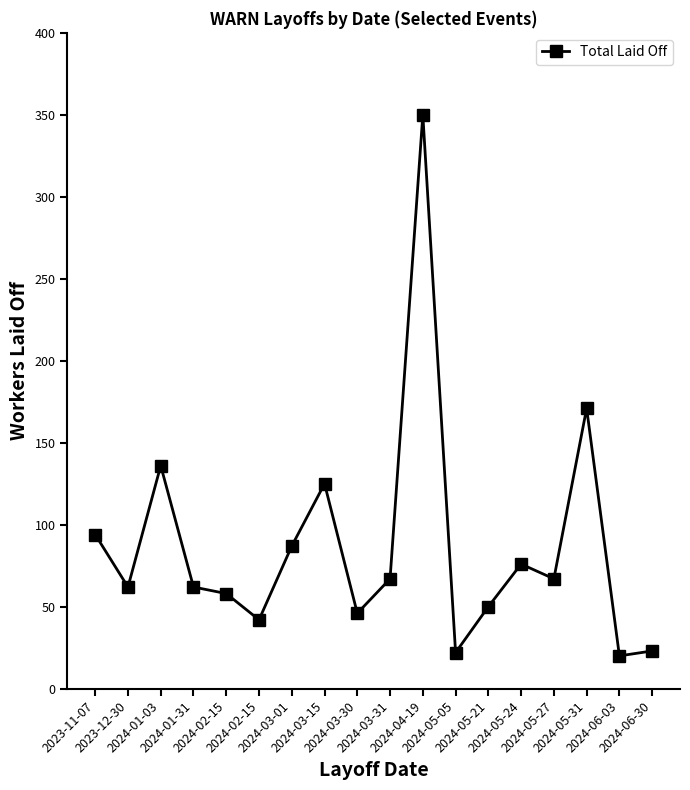

How many data points are less than 67?

9